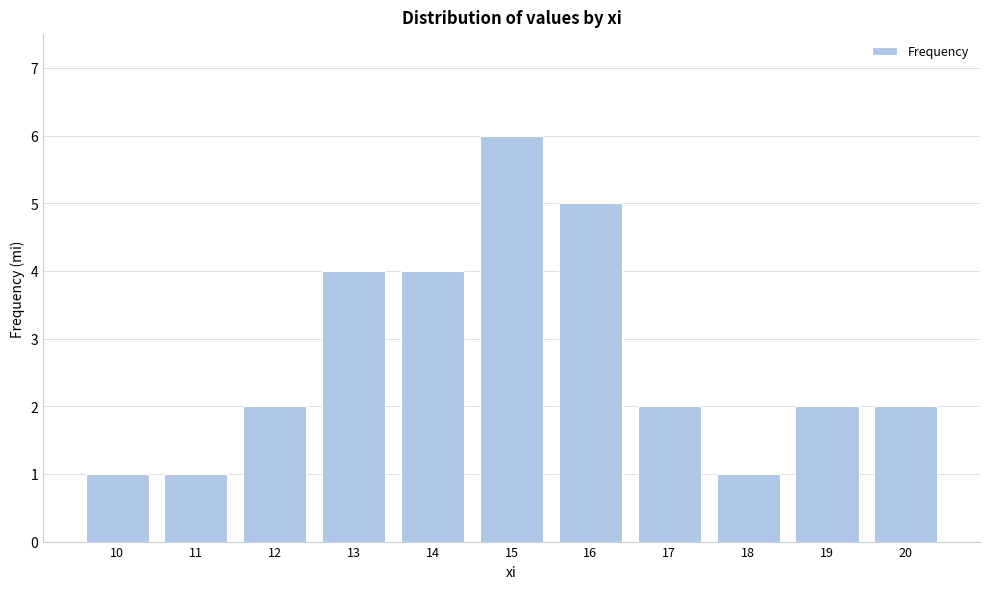

Reading left to right, extract all data points from this chart.

10=1	11=1	12=2	13=4	14=4	15=6	16=5	17=2	18=1	19=2	20=2